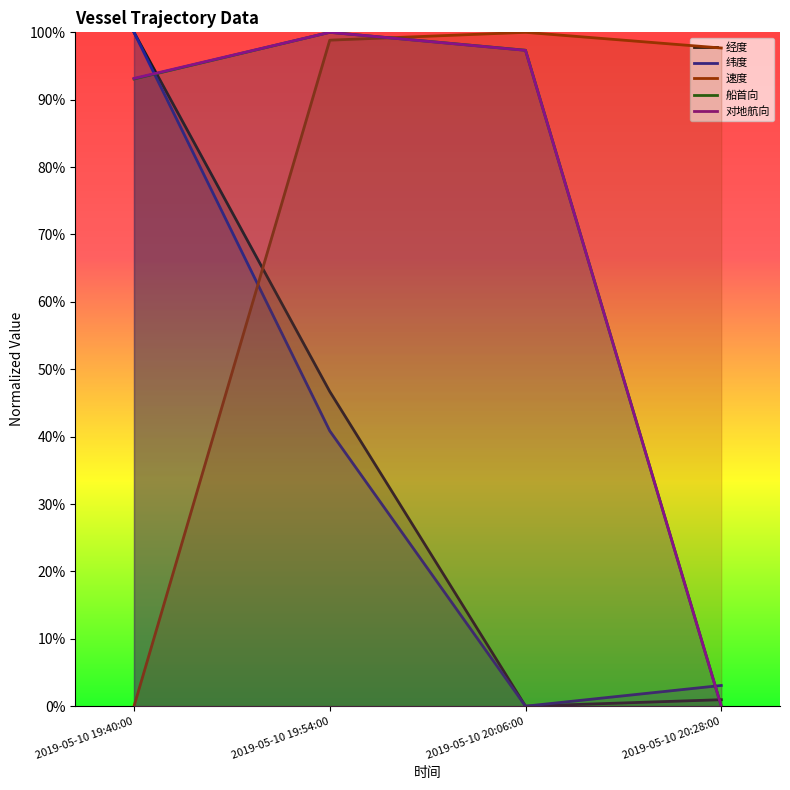

Count the number of data series in this chart.

5